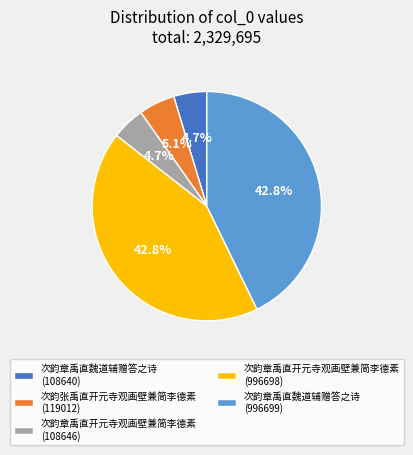

Is there any slice that represents more than half of the pie?

No